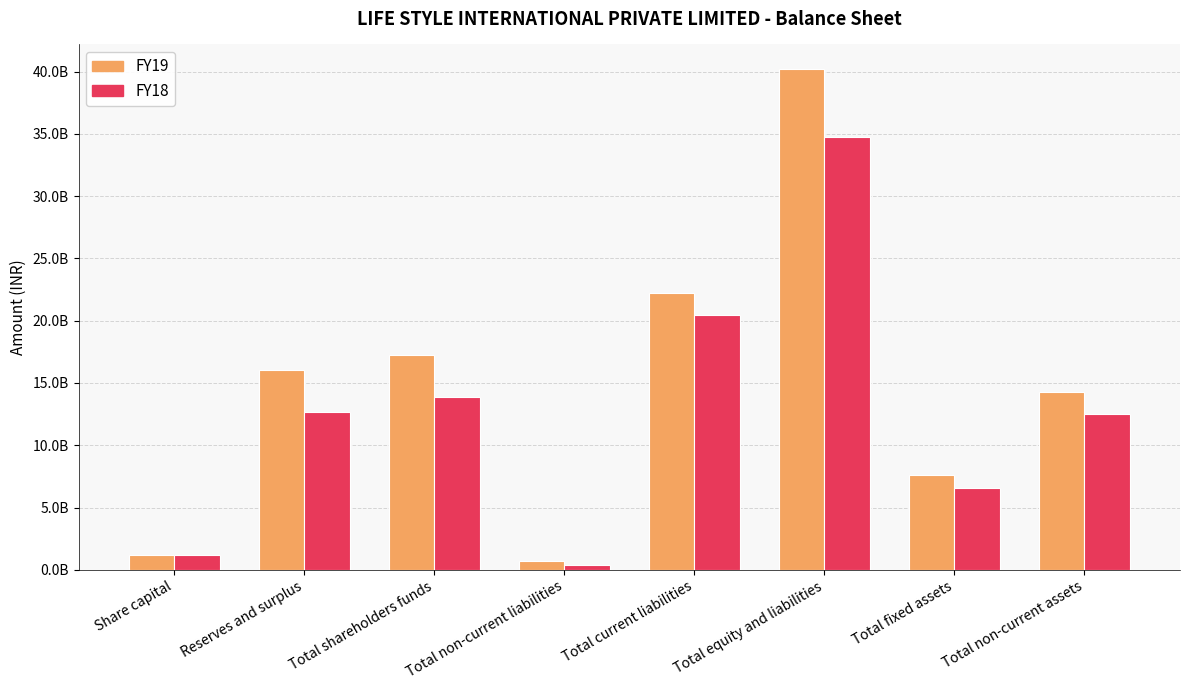

What is the maximum value shown in the chart?

40170000000